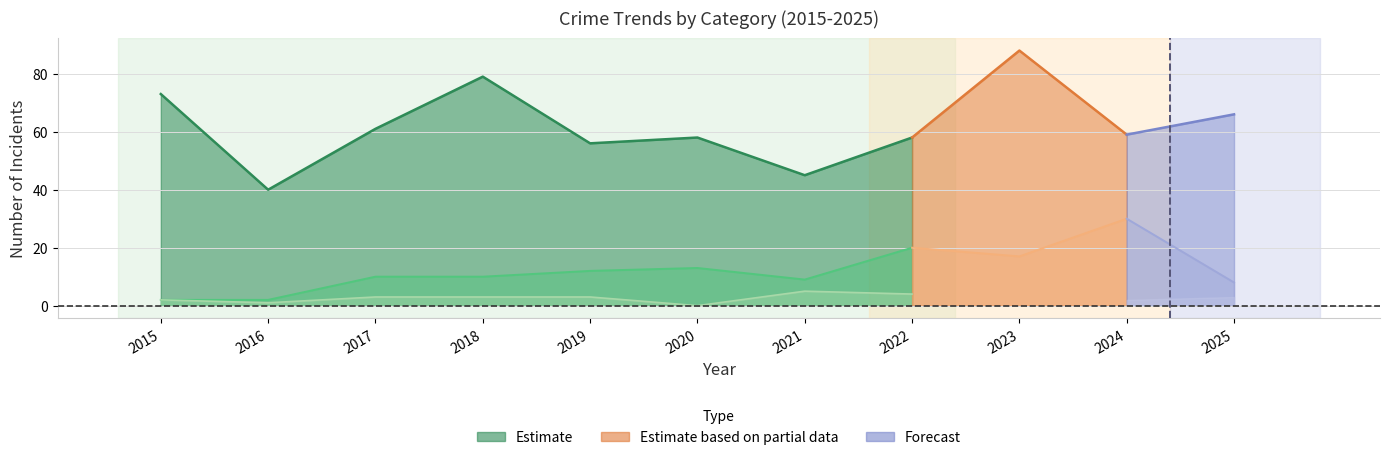

What is the approximate value of Theft at 2020?

58